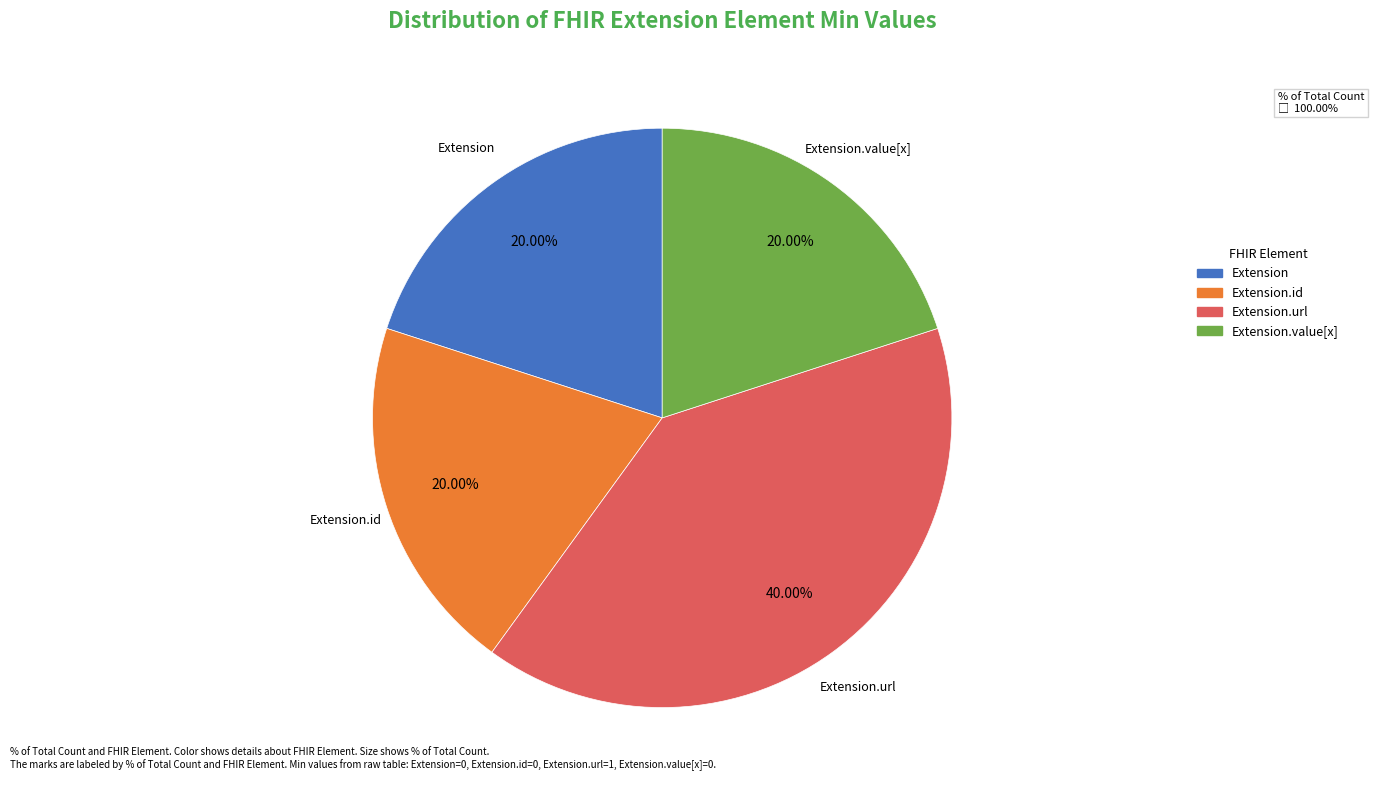

Is there any slice that represents more than half of the pie?

No